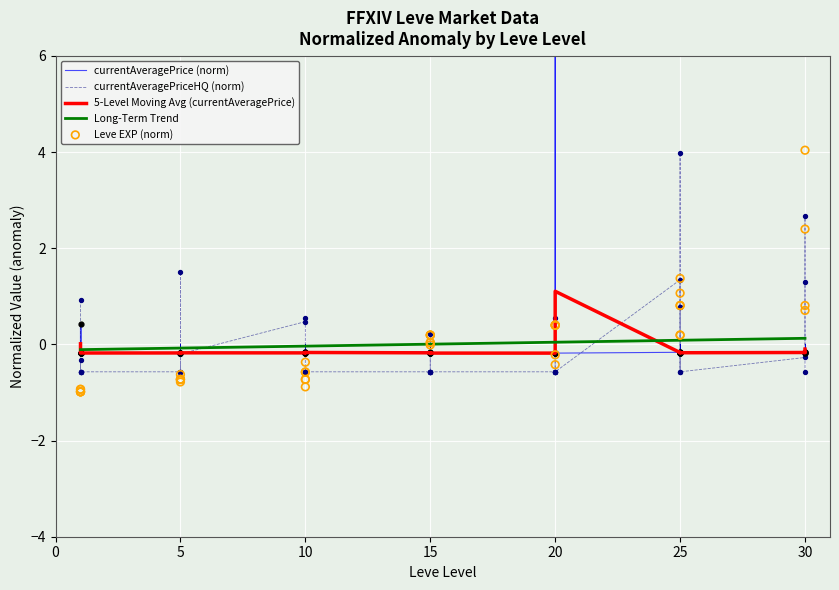

Which series contains the highest Y value?

currentAveragePrice